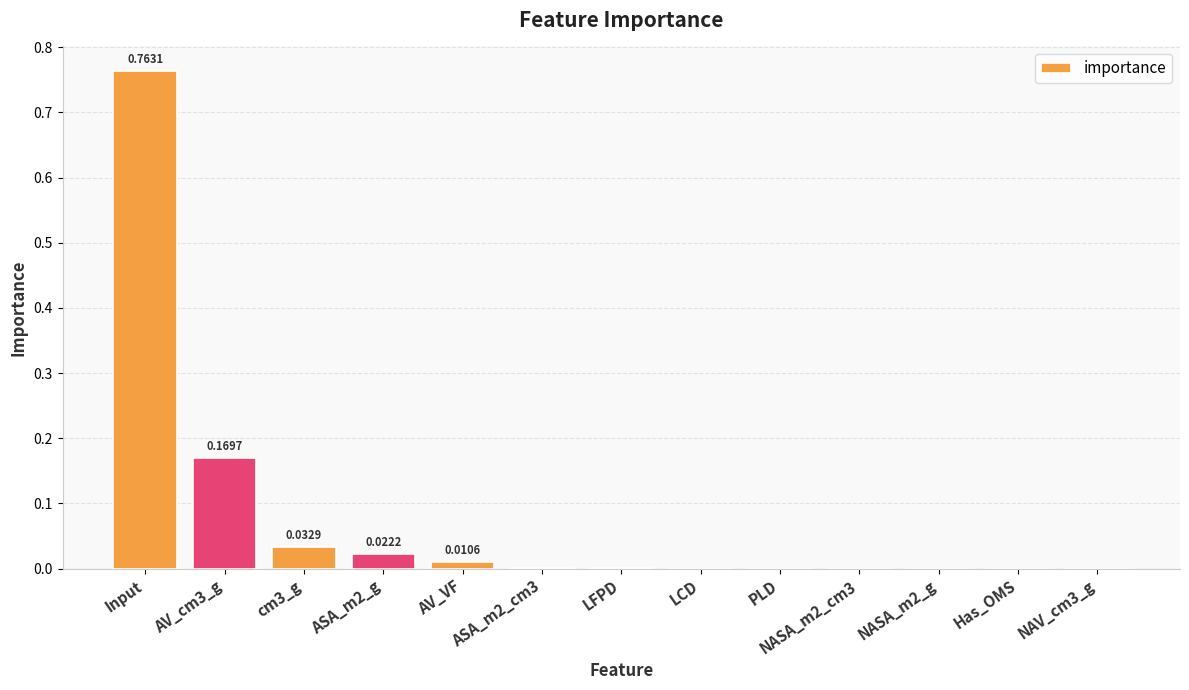

Which label corresponds to the largest value in the chart?

Input